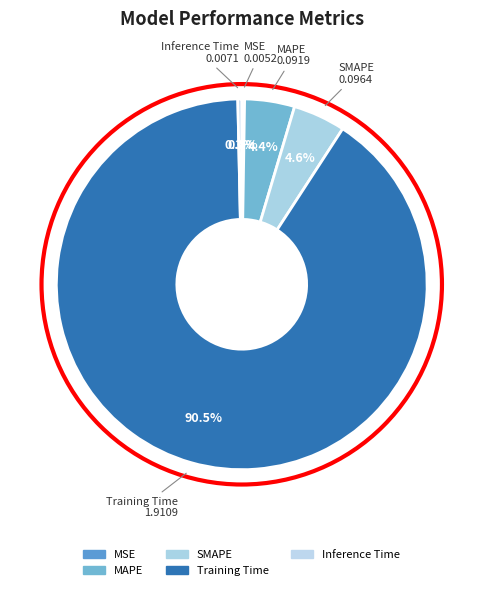

Which has a higher value, MSE or Inference Time?

Inference Time